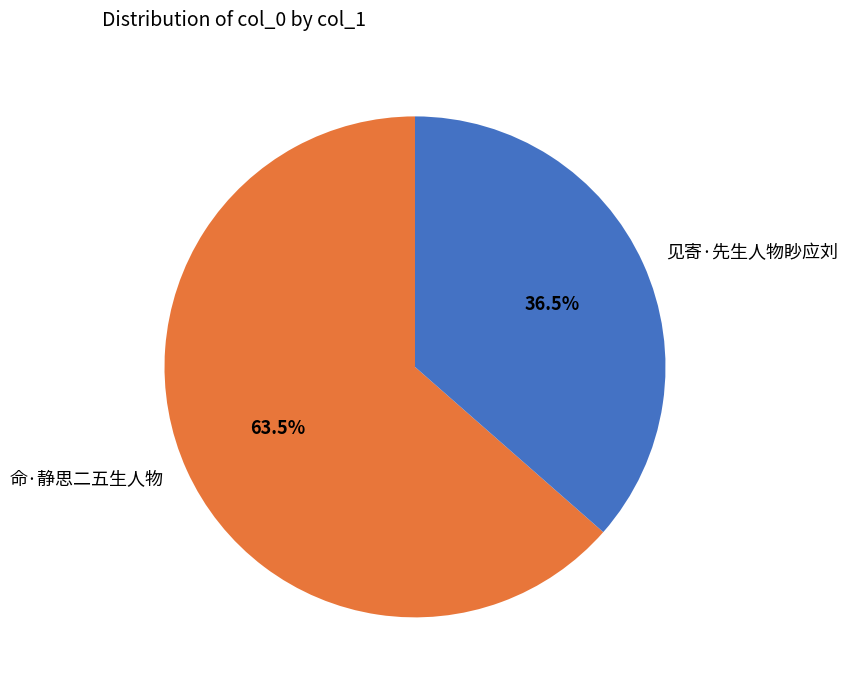

Approximately how many times larger is the value at 命·静思二五生人物 compared to 见寄·先生人物眇应刘?

1.7